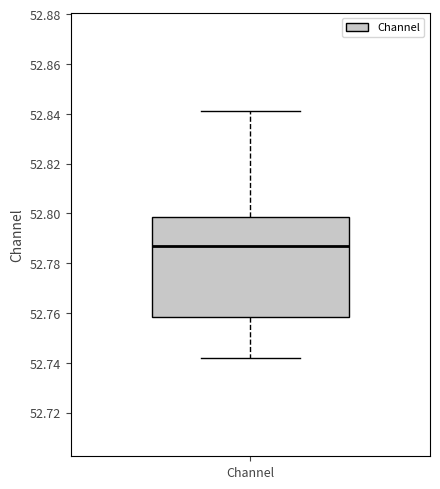

Read this box plot against the y-axis: the position of the median line, the range covered by the box, and the ends of both whiskers. The values are not printed on the chart, so give them approximately, as read against the axis.

median 52.788, box 52.758 to 52.798, whiskers 52.742 to 52.842